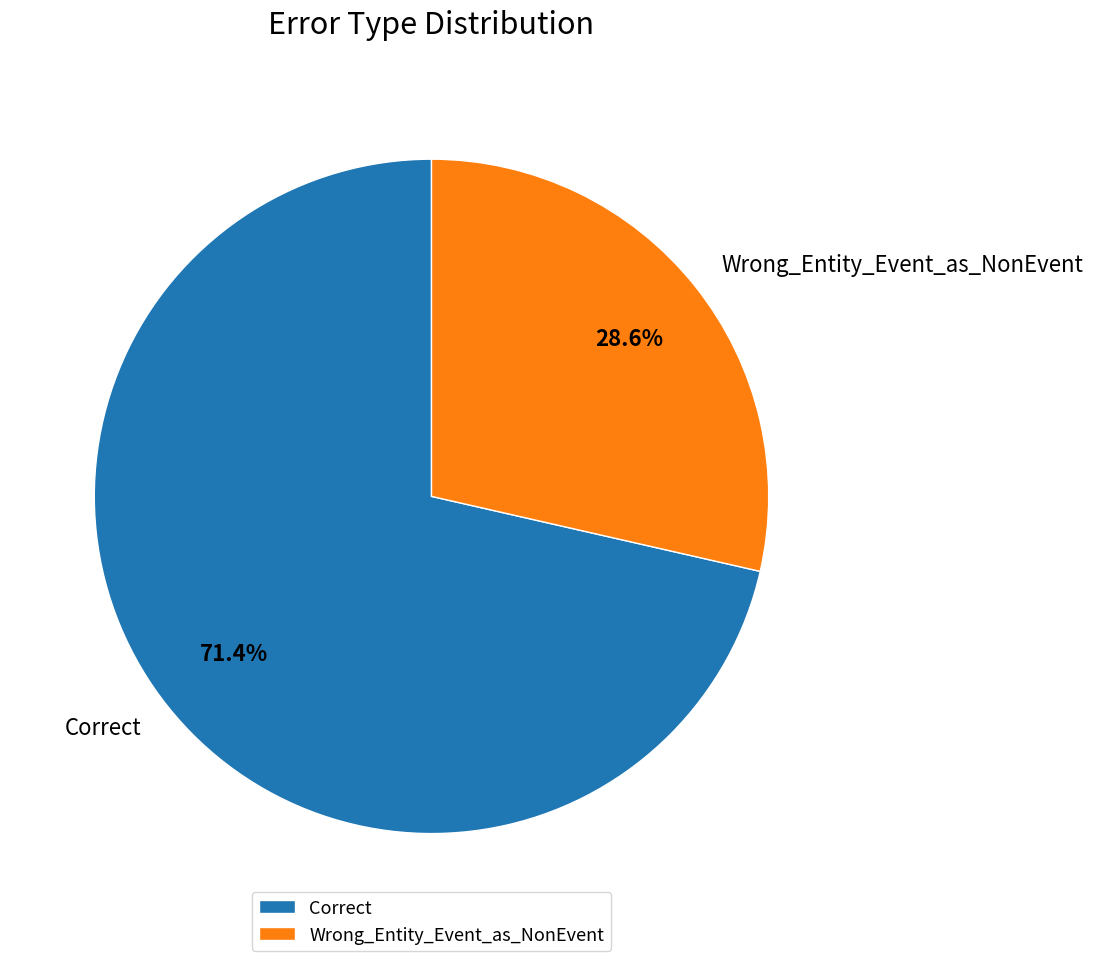

Is there any slice that represents more than half of the pie?

Yes